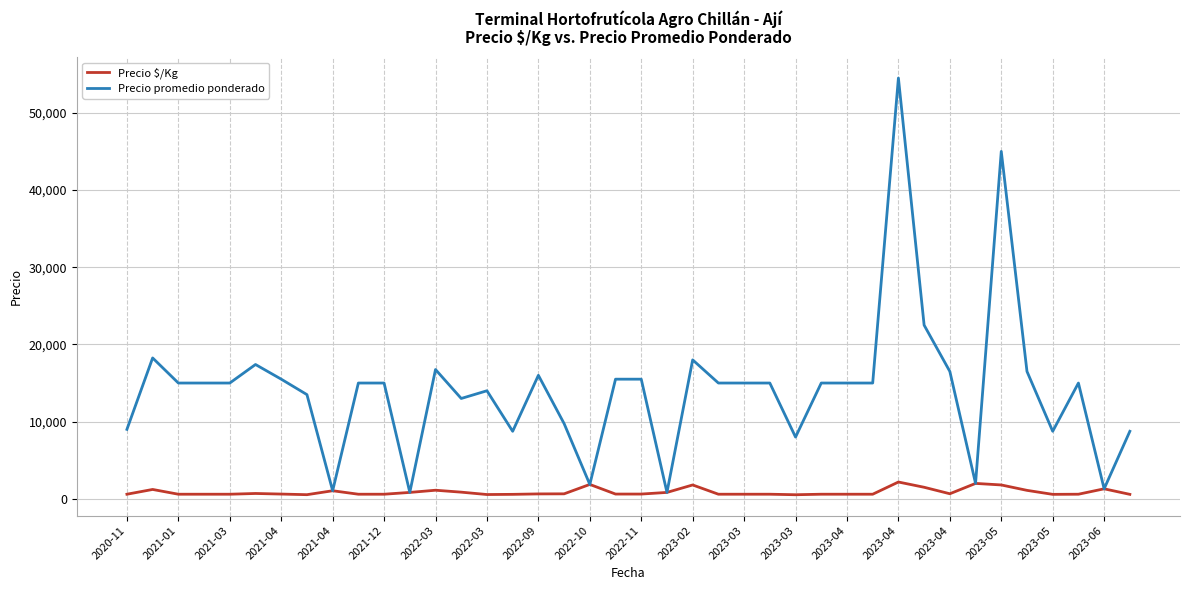

True or false: Precio $/Kg has more than 1 points higher than both neighbors.

True